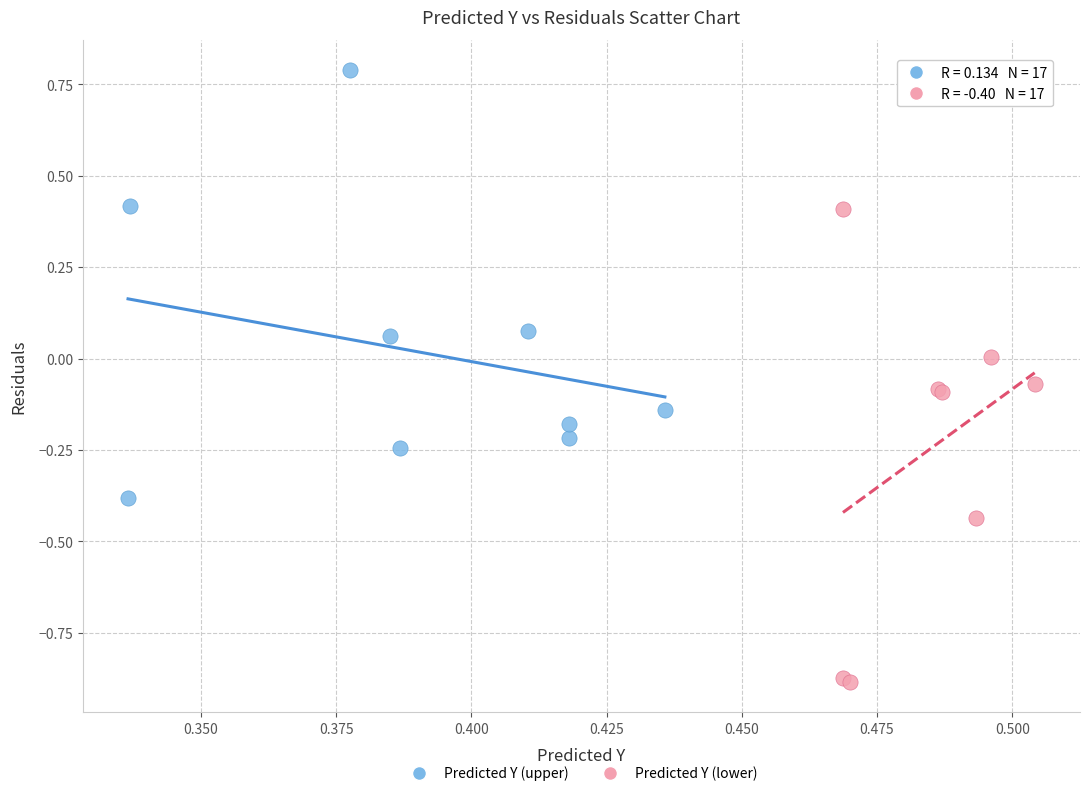

Which series reaches the minimum Y coordinate?

Predicted Y (lower)